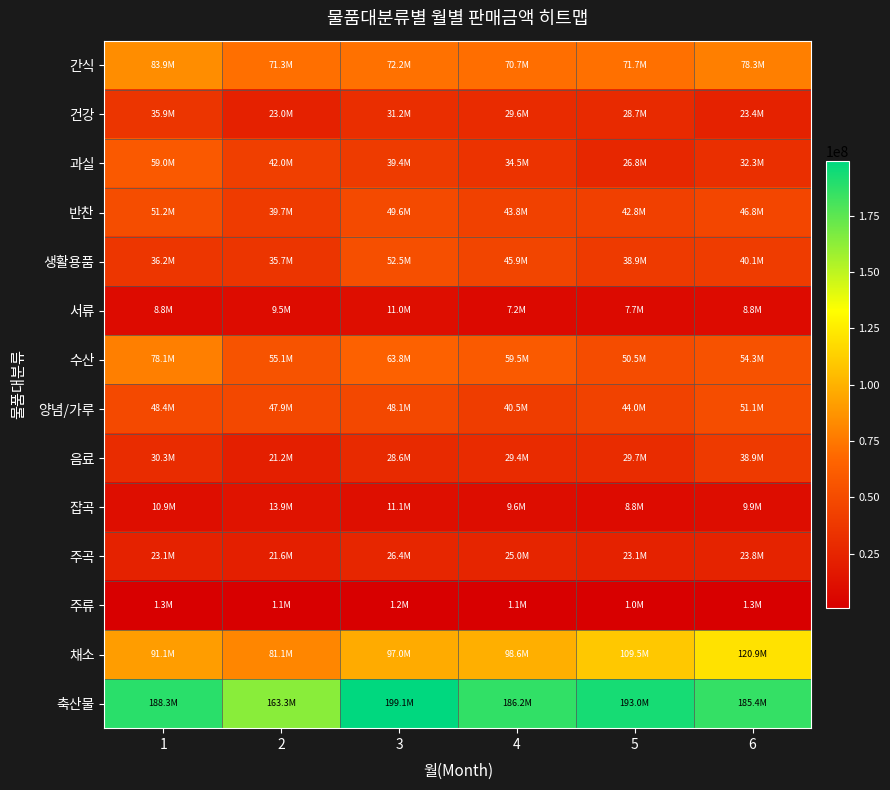

Reading right to left, transcribe all the data shown in this chart.

간식: 6=78346946	5=71680155	4=70660080	3=72170465	2=71251375	1=83859470
건강: 6=23418244	5=28711570	4=29584370	3=31185220	2=22961390	1=35891780
과실: 6=32265420	5=26769710	4=34464440	3=39356364	2=41991101	1=59004590
반찬: 6=46789020	5=42773580	4=43759830	3=49572430	2=39693450	1=51215050
생활용품: 6=40105510	5=38928265	4=45890520	3=52518770	2=35709810	1=36247670
서류: 6=8752440	5=7672440	4=7227100	3=11006950	2=9466150	1=8844300
수산: 6=54333530	5=50530065	4=59544090	3=63767950	2=55114410	1=78142080
양념/가루: 6=51126580	5=44017738	4=40487070	3=48135260	2=47935440	1=48352890
음료: 6=38875352	5=29671415	4=29411680	3=28628400	2=21211240	1=30265700
잡곡: 6=9861120	5=8822800	4=9596800	3=11105900	2=13944600	1=10921400
주곡: 6=23827320	5=23107130	4=25019500	3=26446700	2=21560400	1=23087900
주류: 6=1251030	5=959300	4=1145300	3=1160450	2=1052300	1=1316950
채소: 6=120914240	5=109519818	4=98635620	3=96970600	2=81147475	1=91066225
축산물: 6=185366000	5=193004435	4=186156660	3=199143950	2=163340810	1=188293390